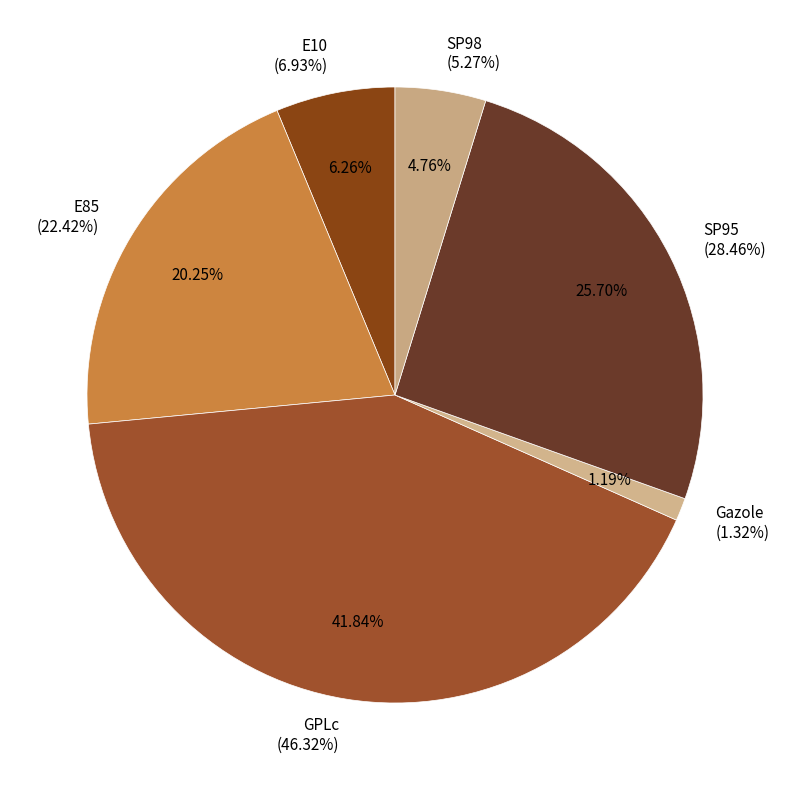

Is there a majority slice in this chart?

No